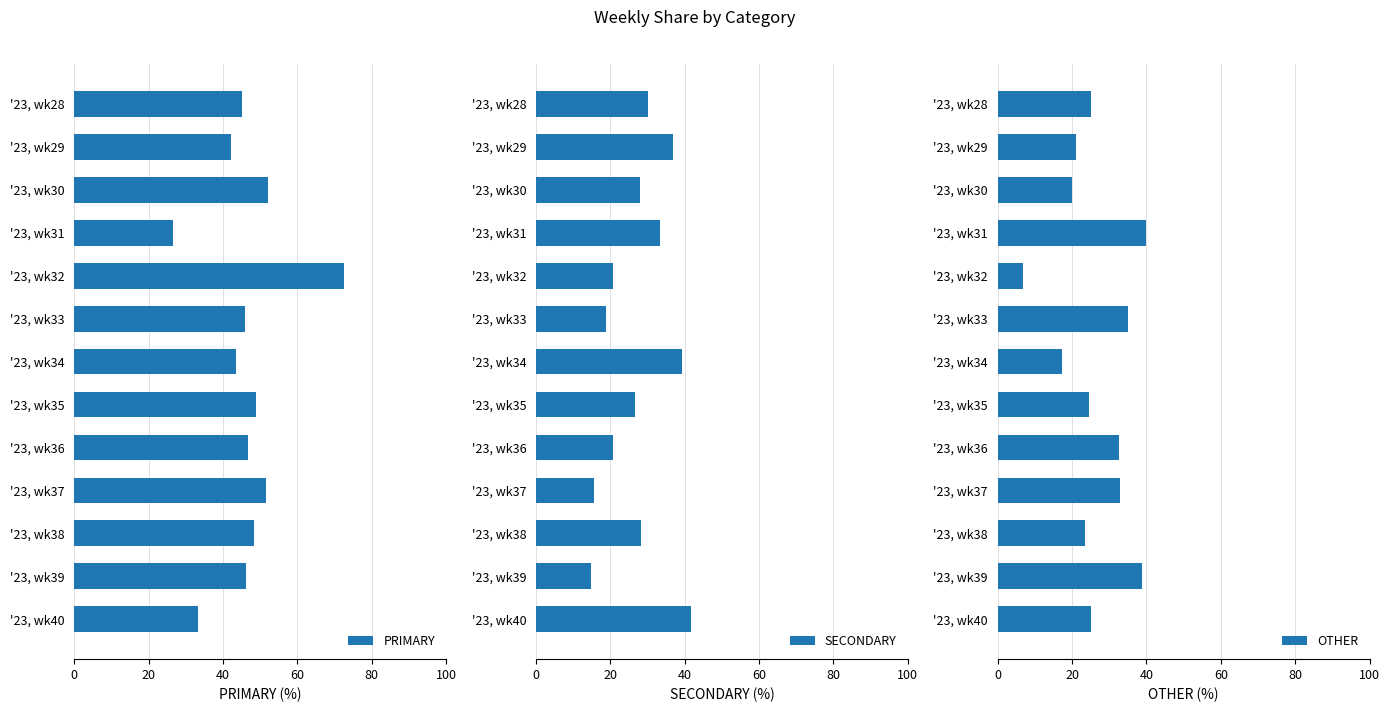

Rank the categories by PRIMARY value from highest to lowest.

'23, wk32, '23, wk30, '23, wk37, '23, wk35, '23, wk38, '23, wk36, '23, wk39, '23, wk33, '23, wk28, '23, wk34, '23, wk29, '23, wk40, '23, wk31